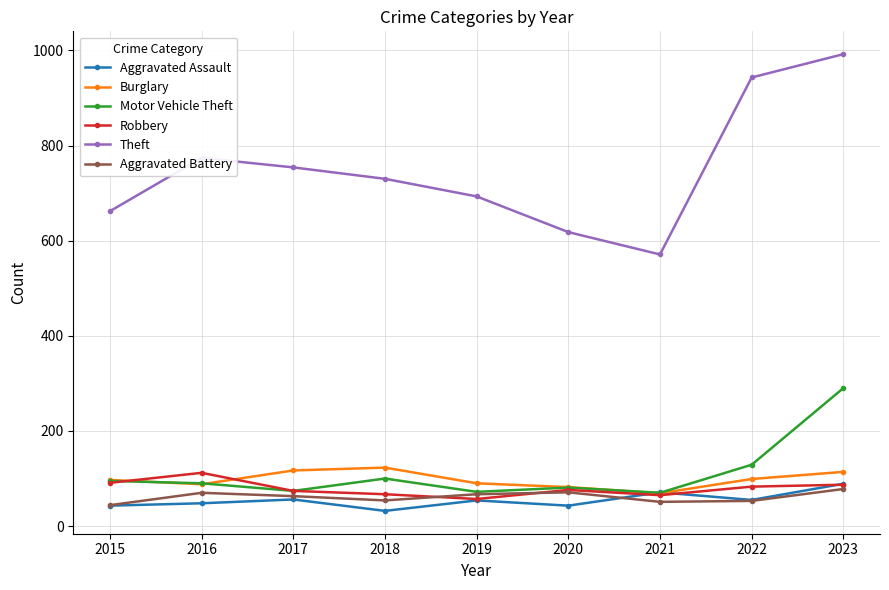

Which category has the highest value in the Theft series?

2023